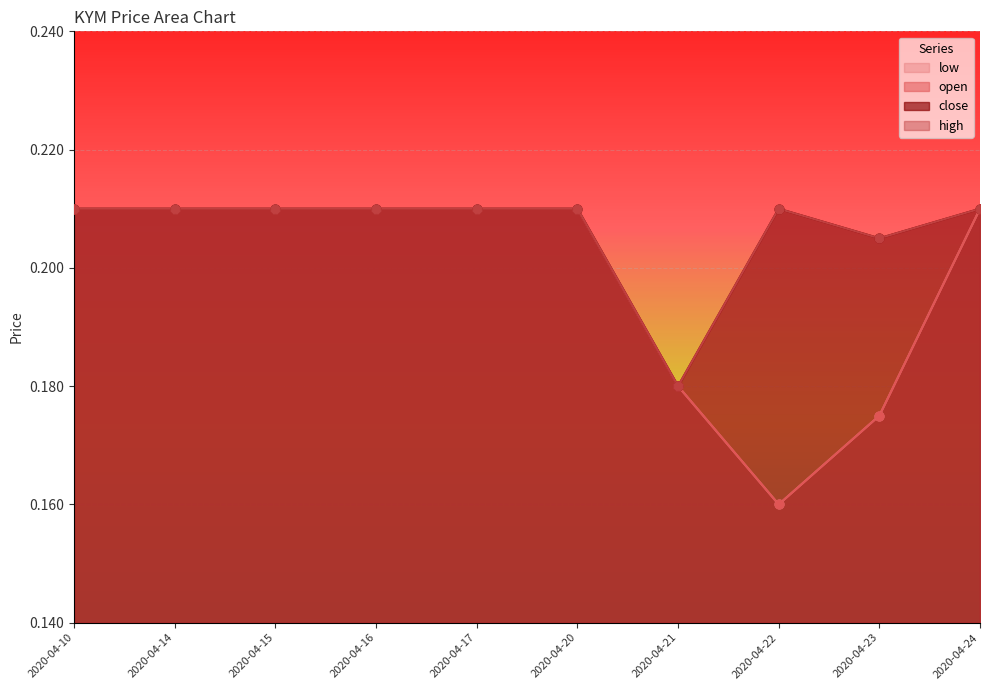

Which series contains the lowest Y value?

open